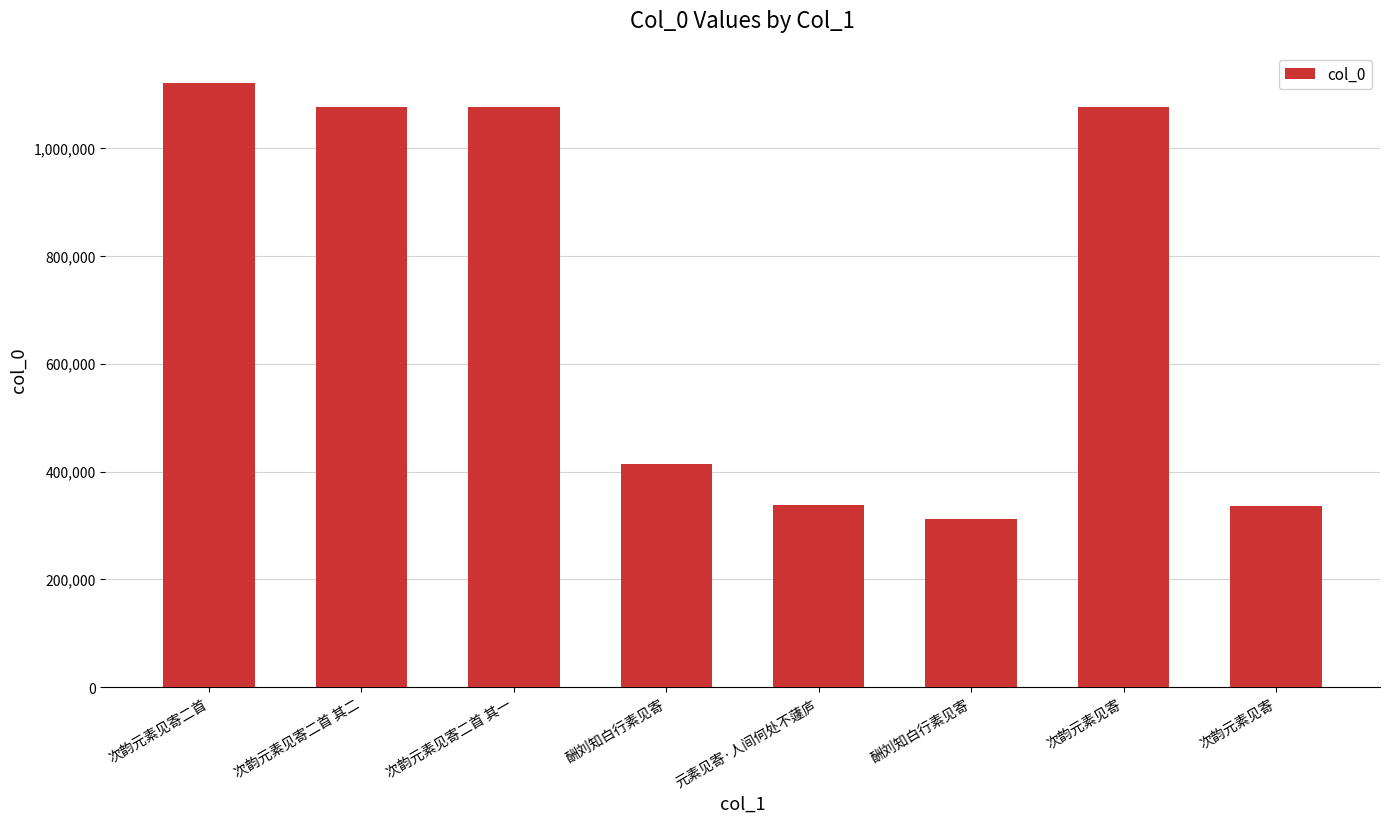

Reading right to left, what are all the values shown in this chart?

336488	1075036	311998	337396	414155	1075238	1075239	1120676